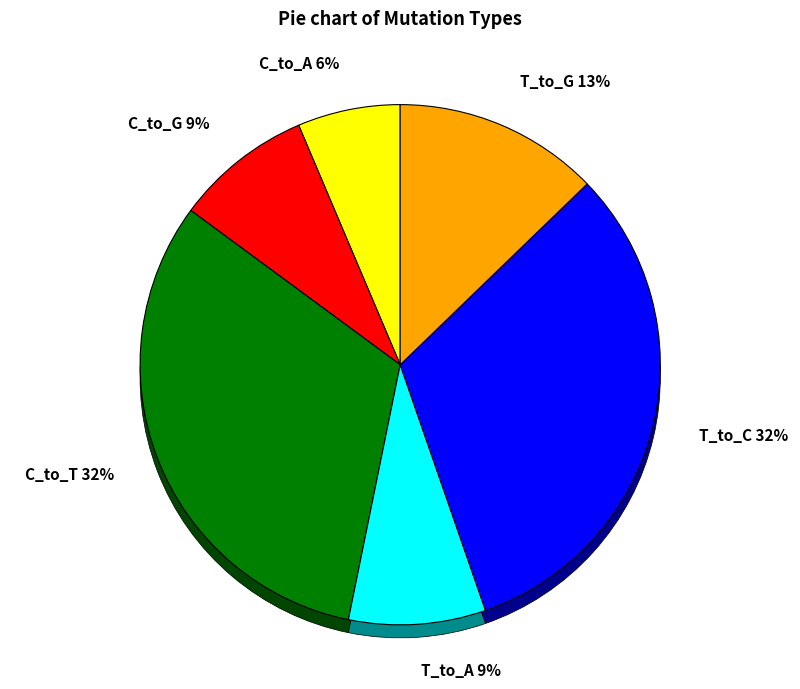

To the nearest percent, what portion does C_to_A represent?

6%